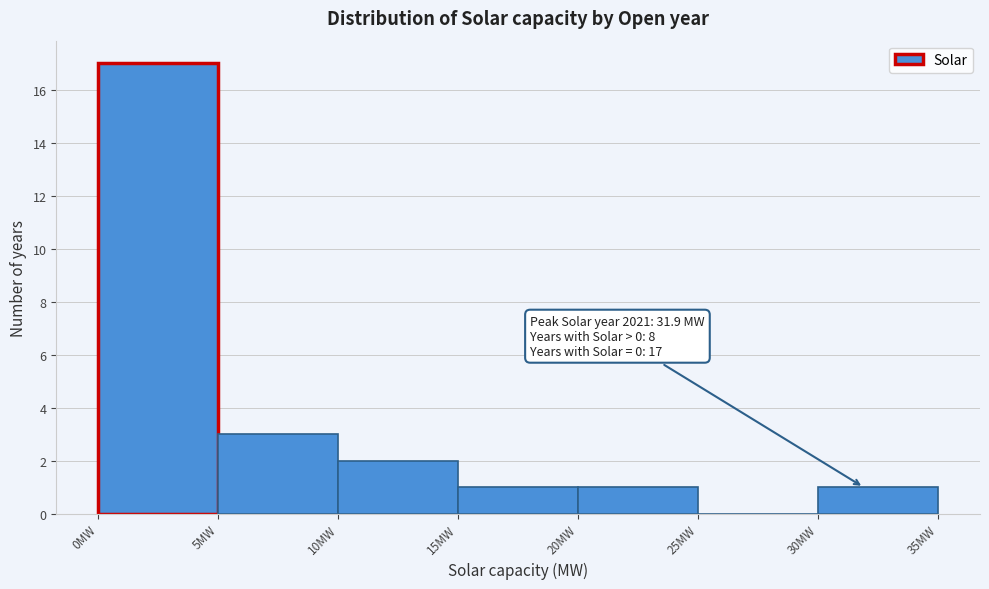

Over which range of the x-axis is the bar tallest?

0 to 5